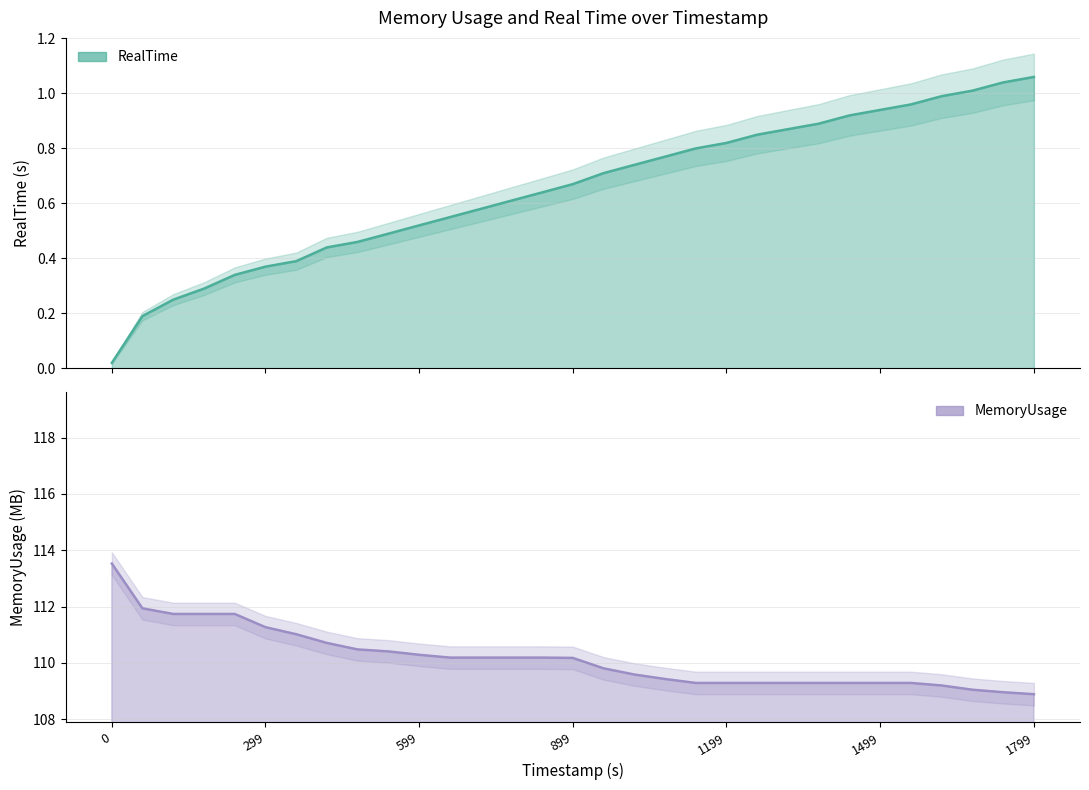

Does the chart have visible grid lines?

Yes